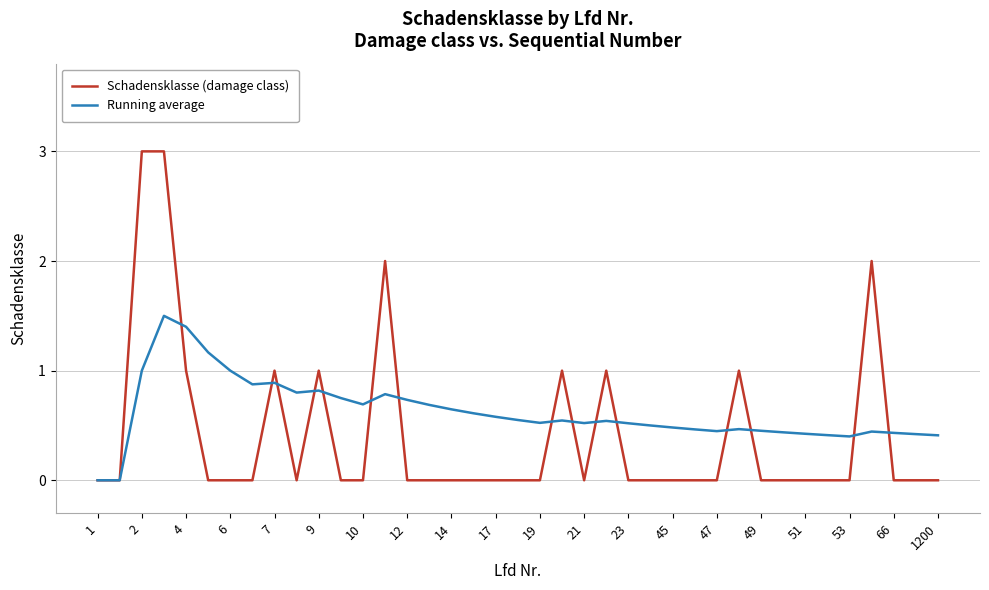

Which series has the widest spread of values?

Schadensklasse (damage class)